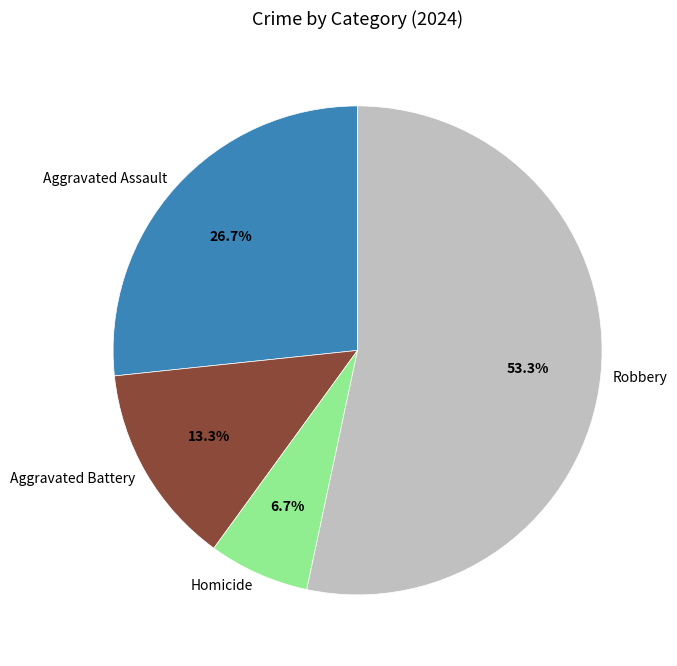

How many segments does this pie chart have?

4